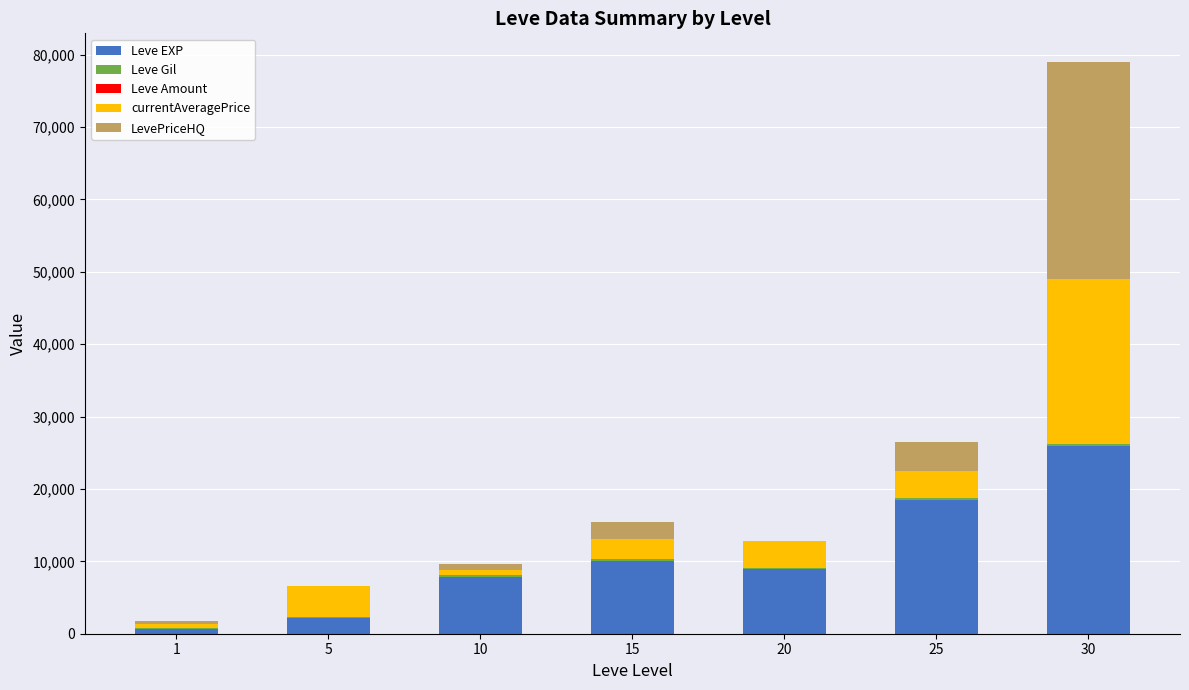

At which category is the sum across all series the highest?

30